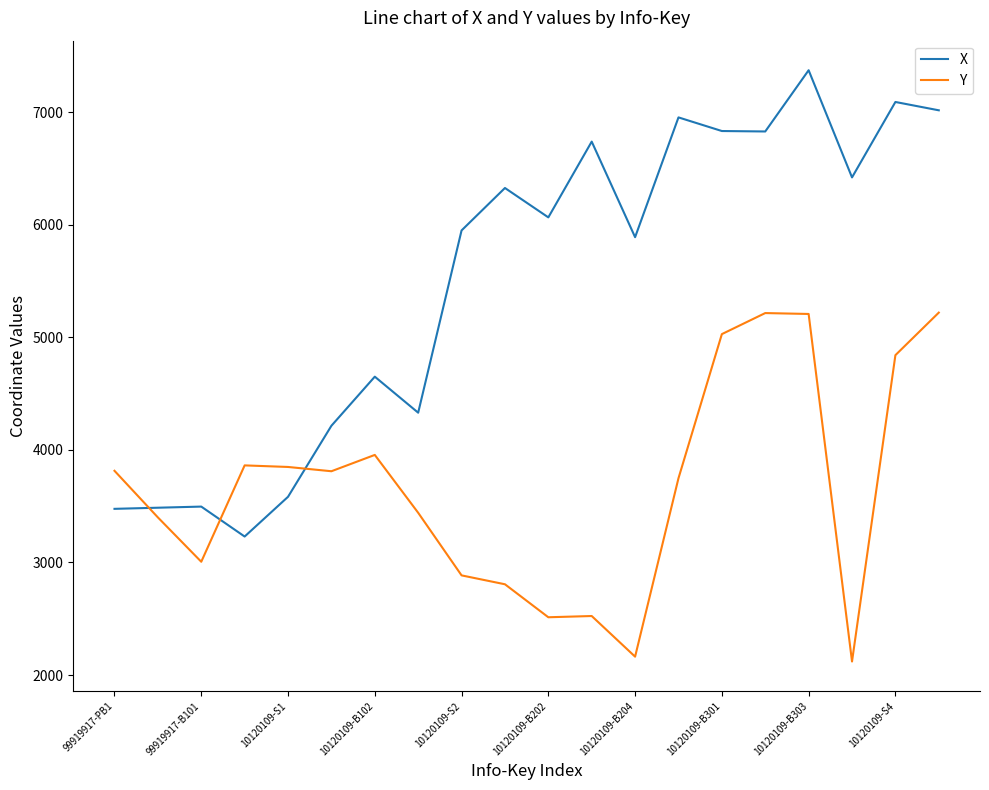

List the series in order of their peak value, highest first.

X, Y